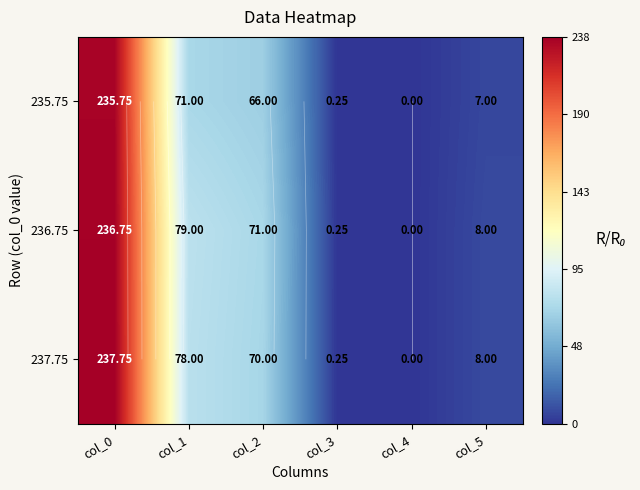

List the labels in order of 237.75 value, largest first.

col_0, col_1, col_2, col_5, col_3, col_4